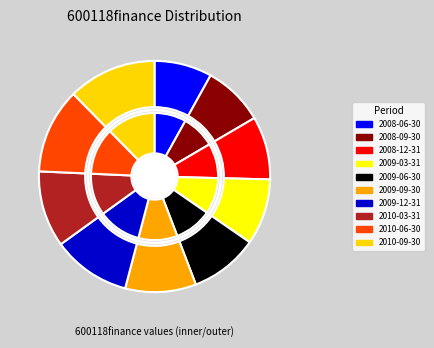

To the nearest percent, what is the average slice percentage?

10%